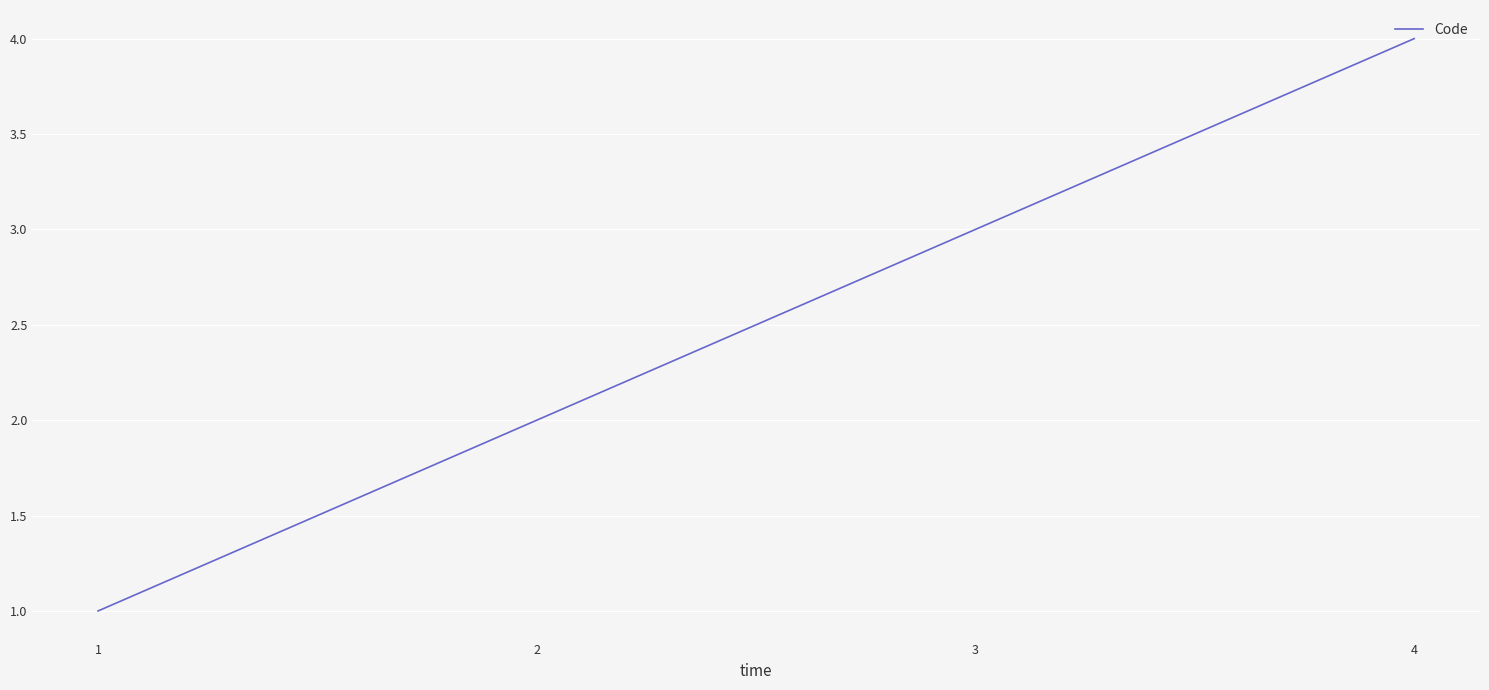

List the labels in order of value, smallest first.

1, 2, 3, 4